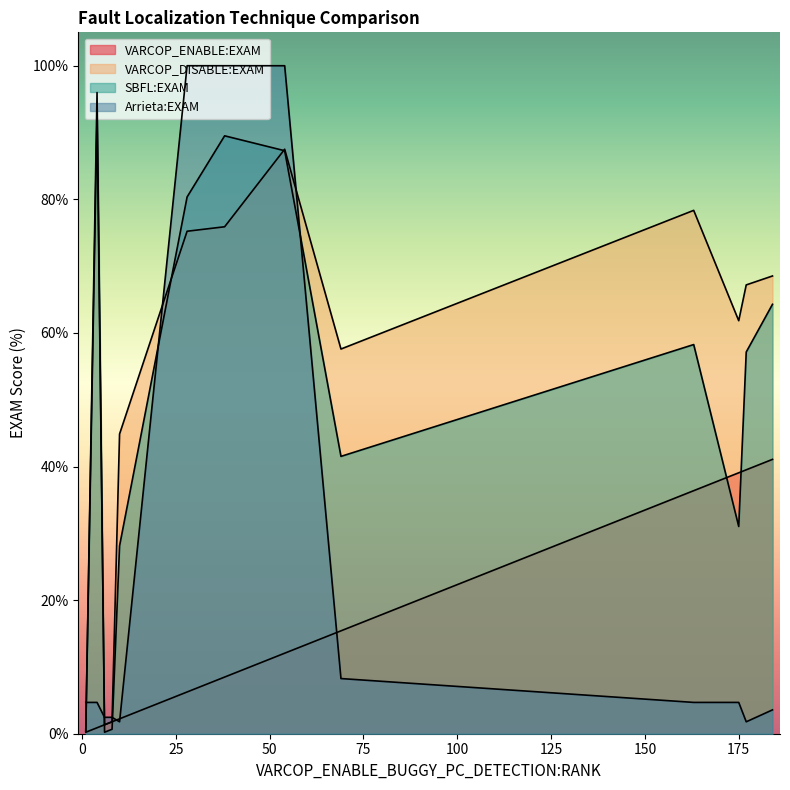

The value of VARCOP_ENABLE:EXAM at 11 is 2.1. True or false?

False